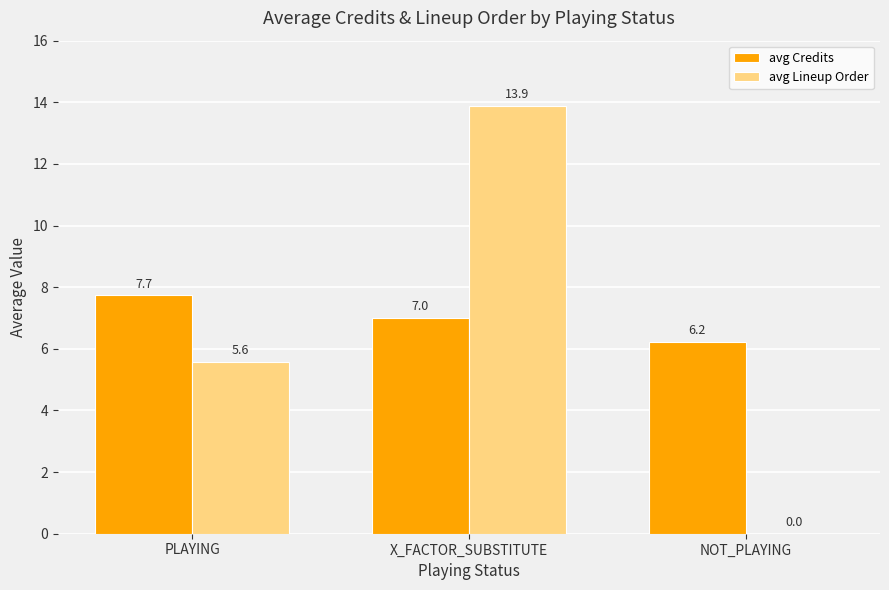

Is the value of avg Credits at NOT_PLAYING greater than the value of avg Lineup Order at X_FACTOR_SUBSTITUTE?

No